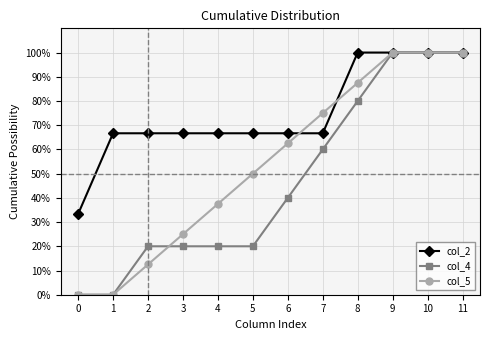

What is the value of the col_2 point at the 11th from the left?

100.0